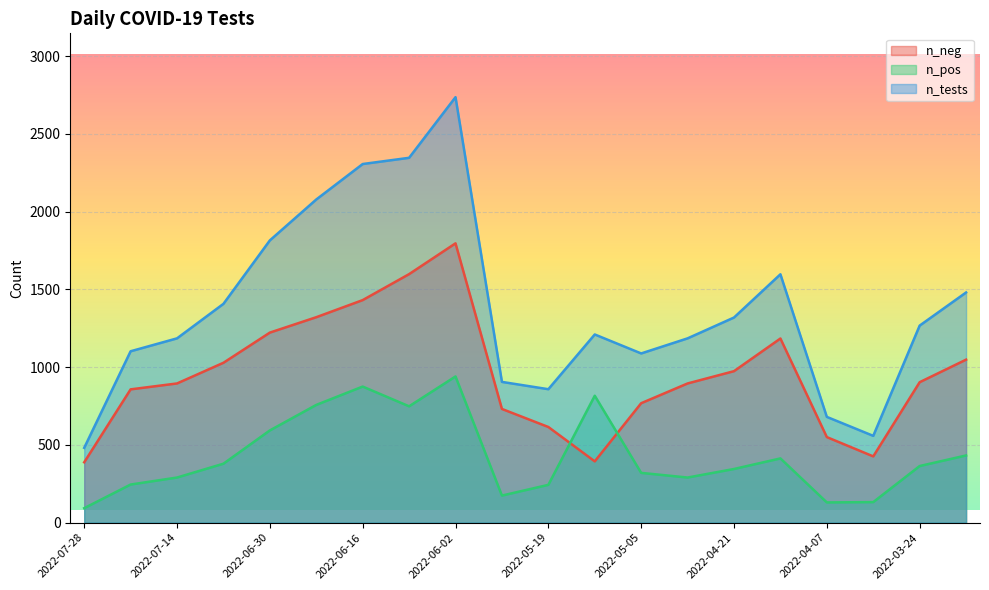

At which category is the sum across all series the highest?

2022-06-02